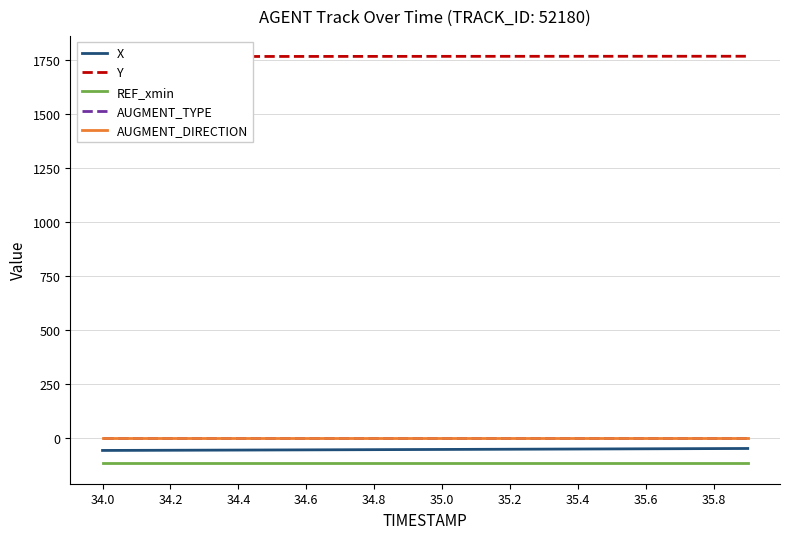

What is the lowest value of the REF_xmin series?

-118.2